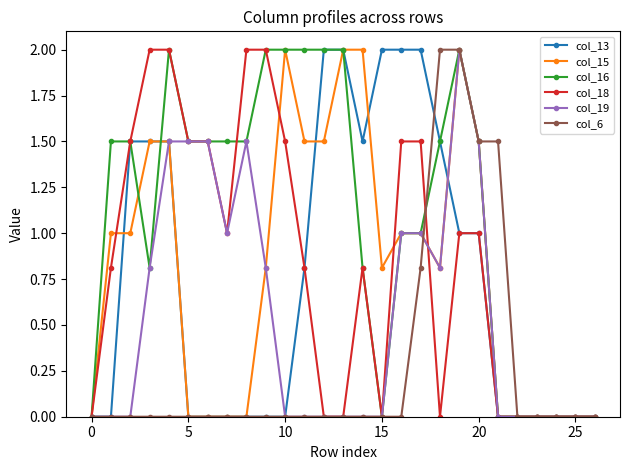

What is the highest value of the col_15 series?

2.0